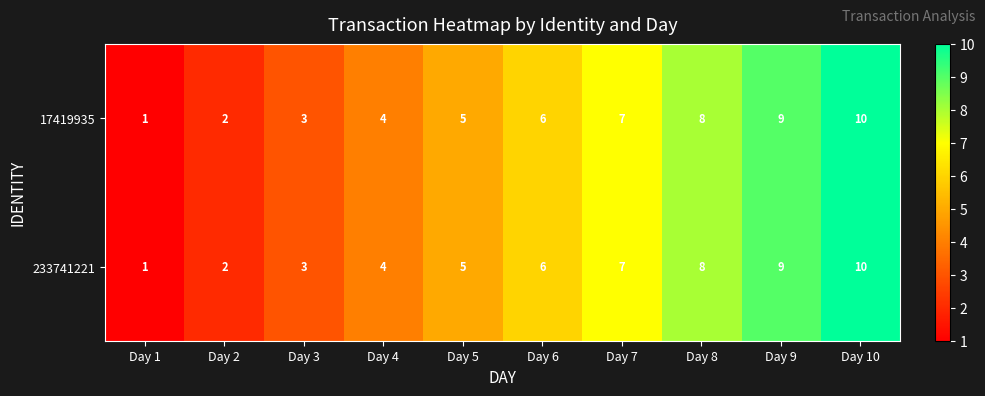

Where is 233741221 nearest to the value 5?

Day 5